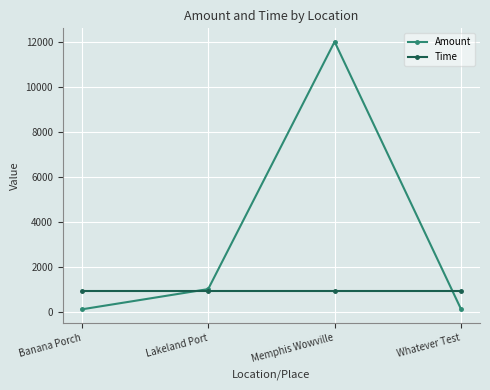

Rank the series at Banana Porch from highest to lowest value.

Time, Amount